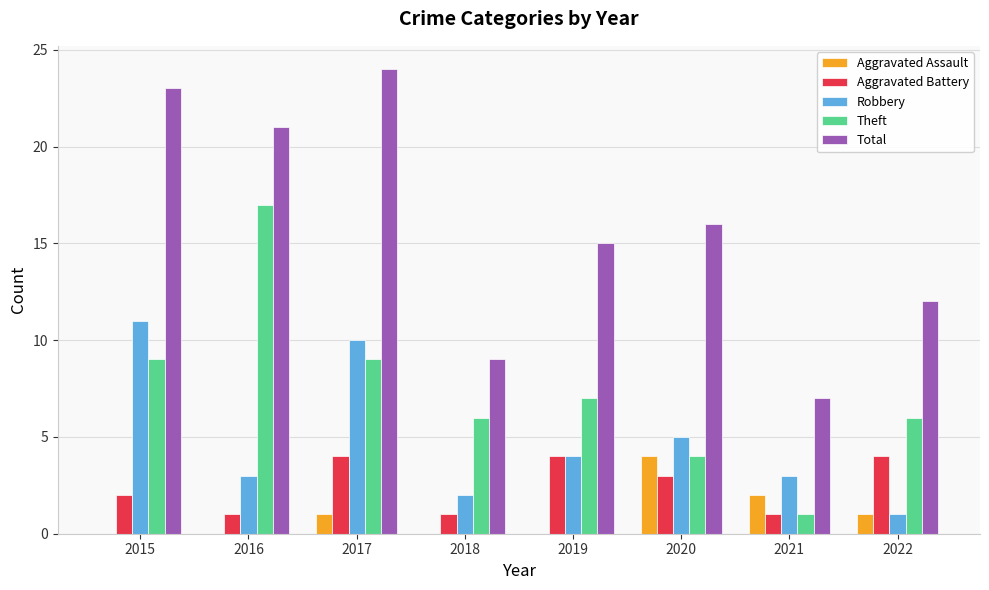

Are the bars grouped side by side (vs. stacked)?

Yes